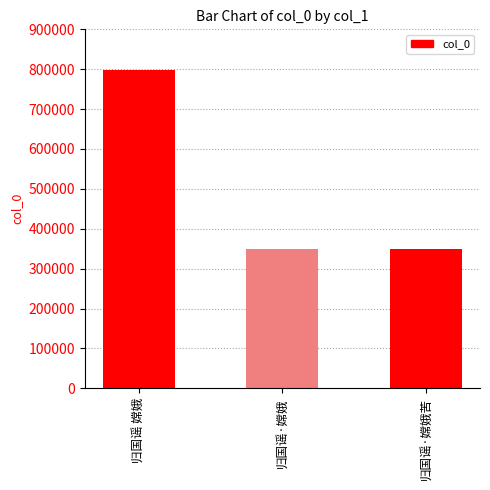

What value does the data have at 归国谣 嫦娥?

798555